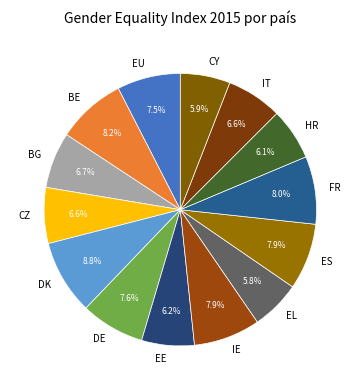

Does IT account for over 50% of the chart?

No